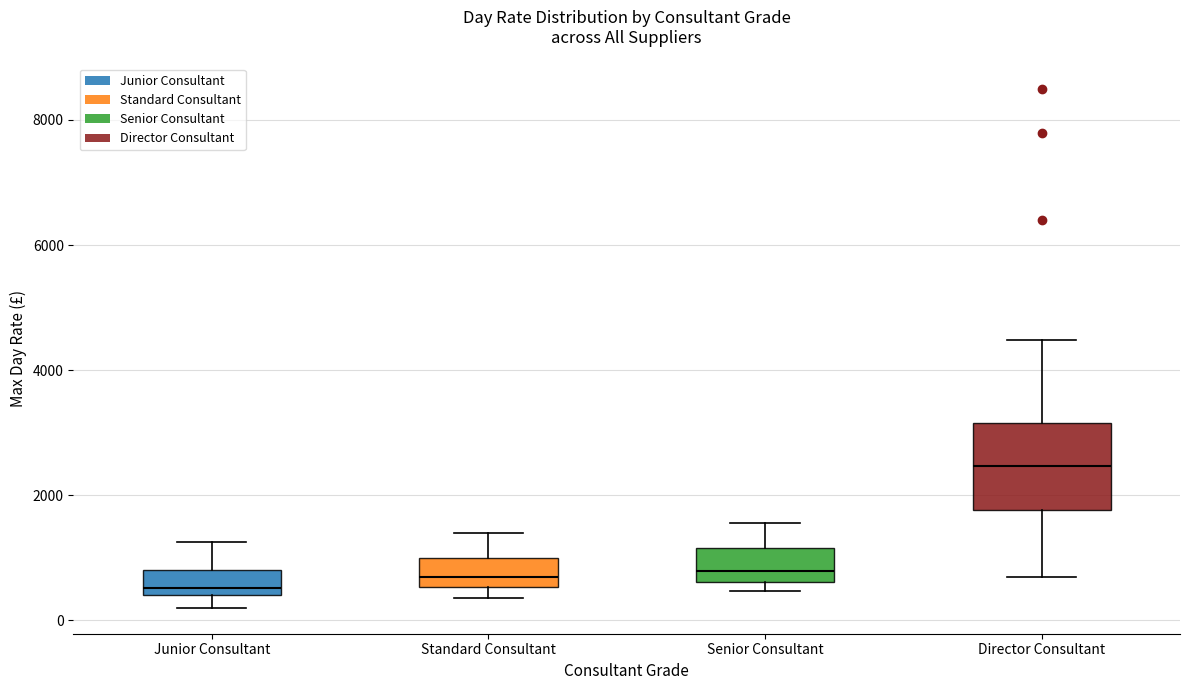

Which box is the tallest, from its lower edge to its upper edge?

Director Consultant